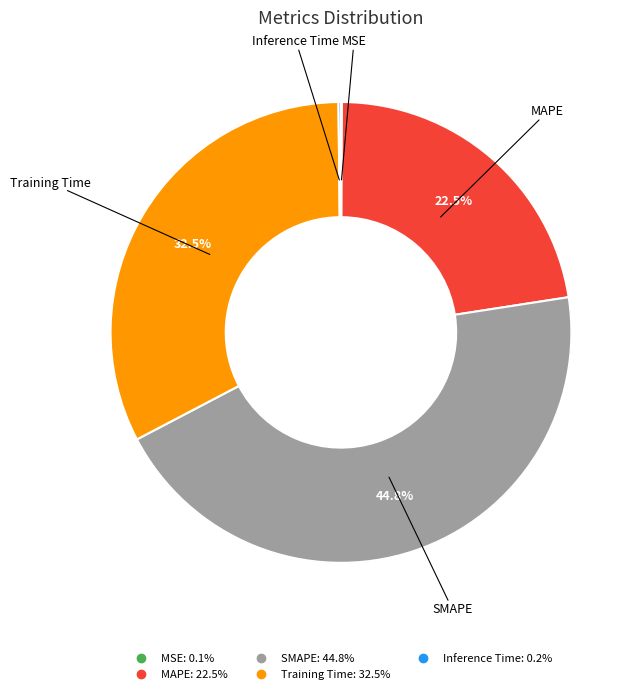

Is there a majority slice in this chart?

No